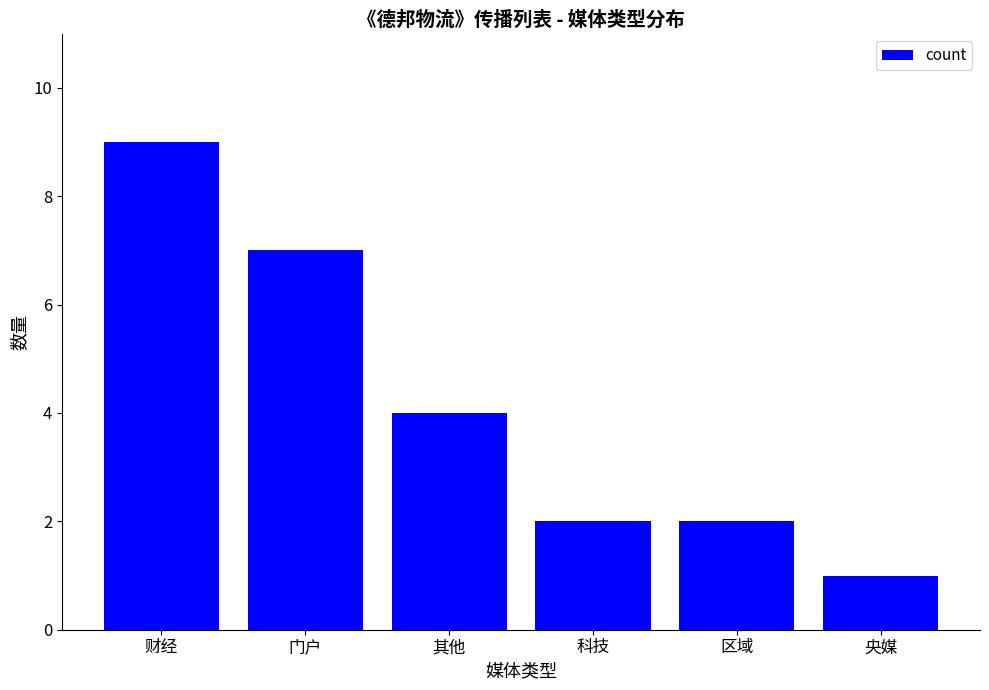

What is the smallest value displayed?

1